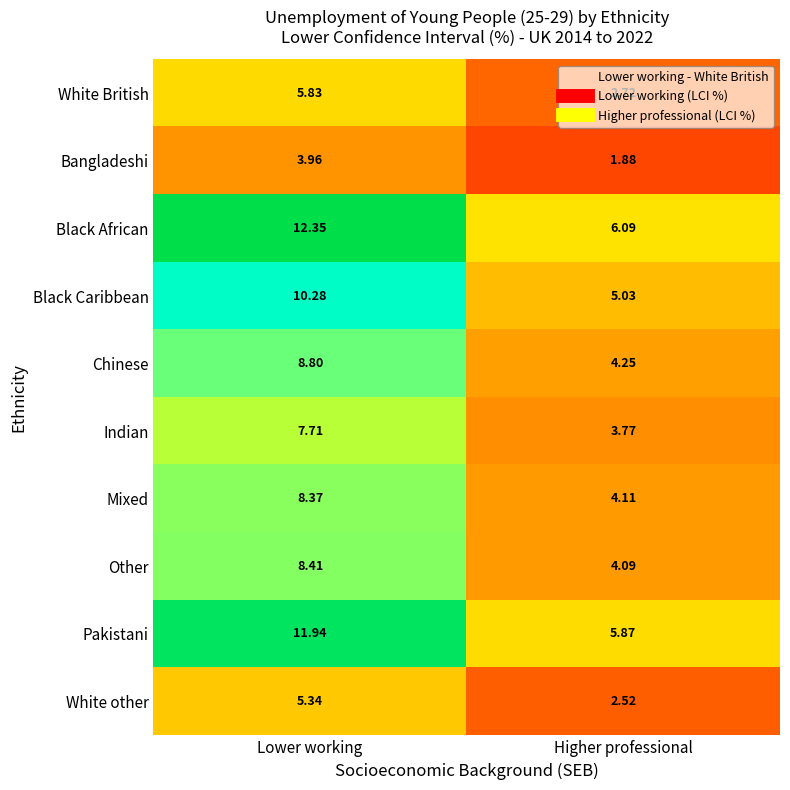

Which series has the largest total across all categories?

Black African